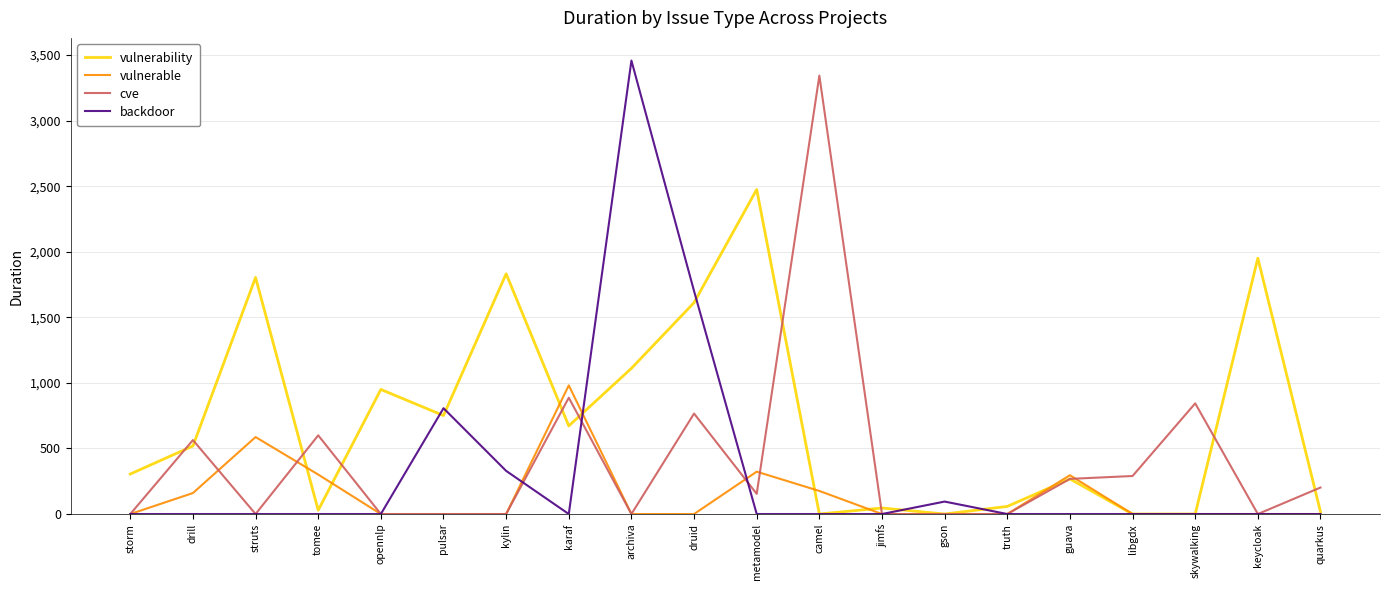

Which series changed the most between opennlp and druid?

backdoor